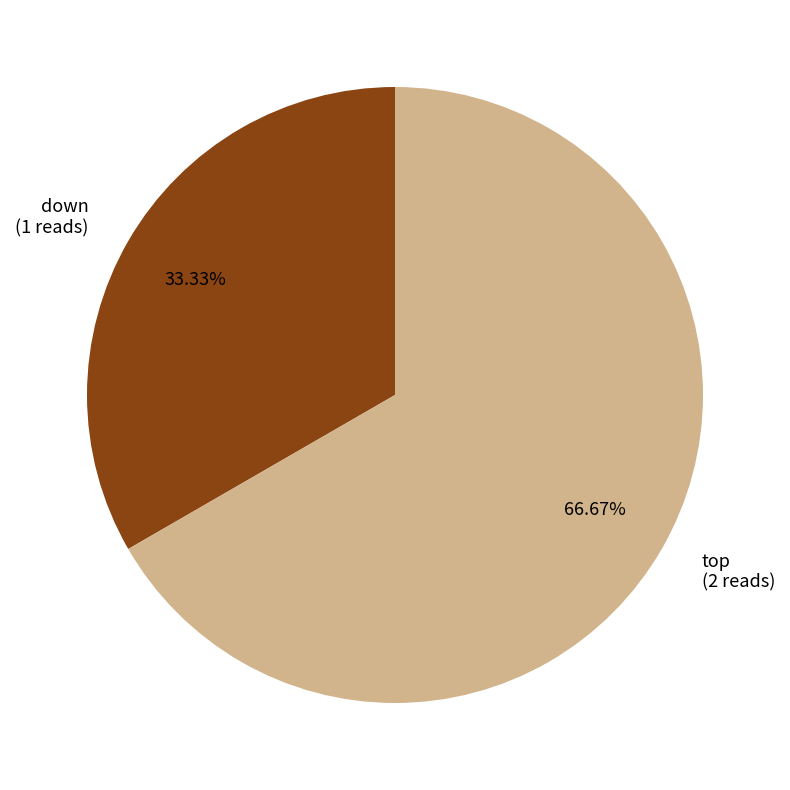

How many segments does this pie chart have?

2